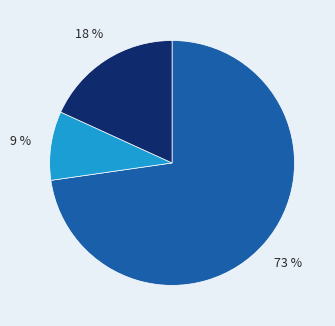

To the nearest percent, what is the average slice percentage?

33%